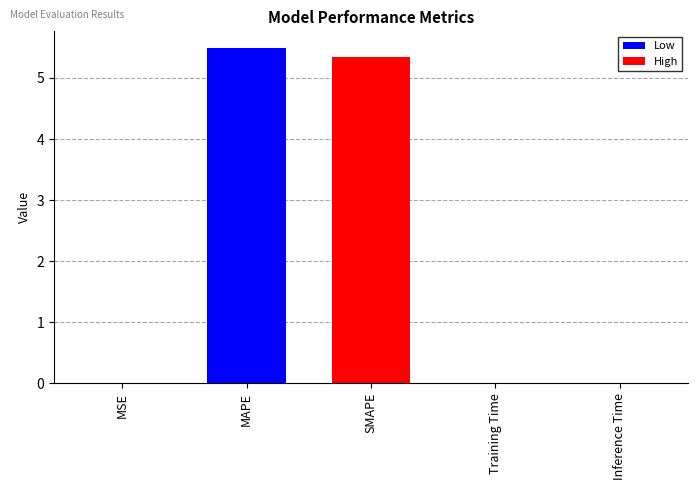

Between MSE and MAPE, which is larger?

MAPE